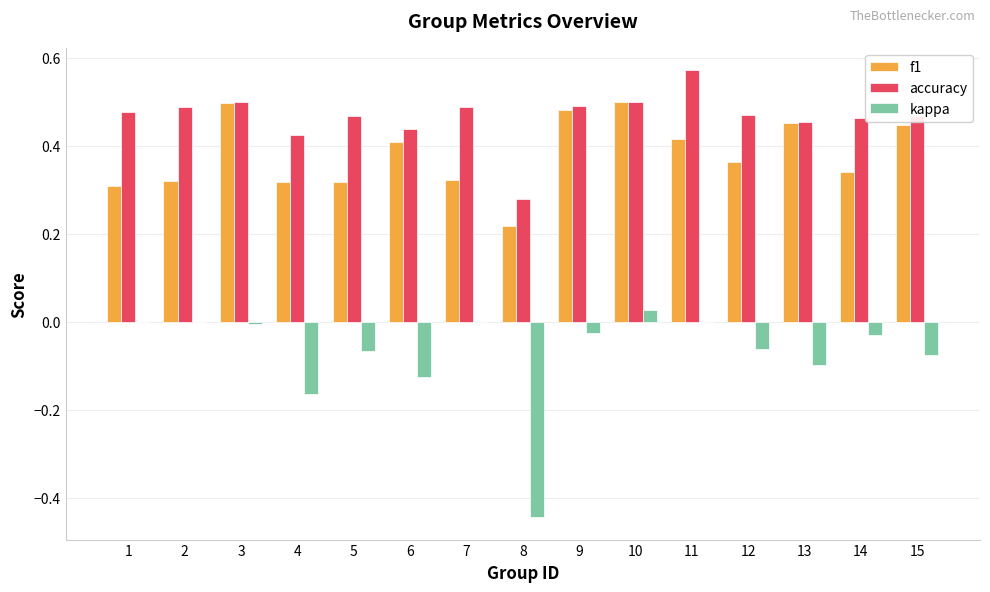

What are all the series names shown in the legend?

f1, accuracy, kappa